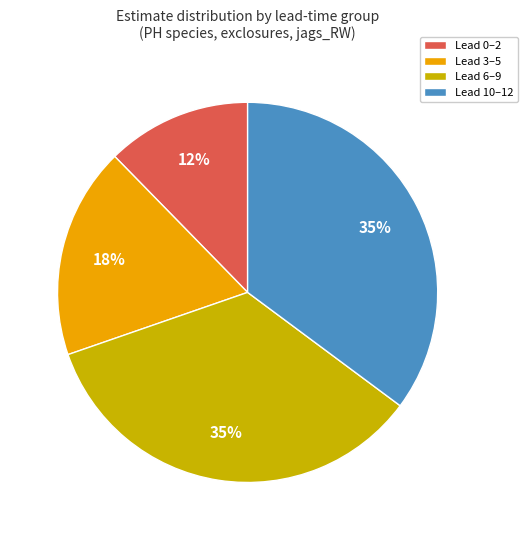

Is the sum of Lead 10–12 and Lead 0–2 greater than half?

No